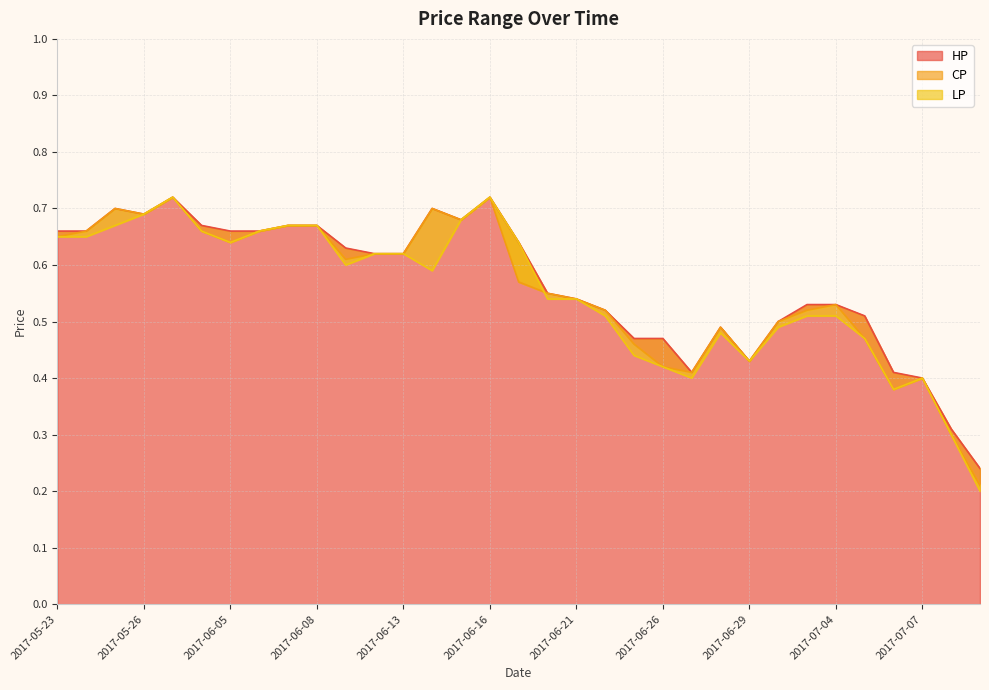

In LP, how many points are lower than both neighbors (excluding endpoints)?

6